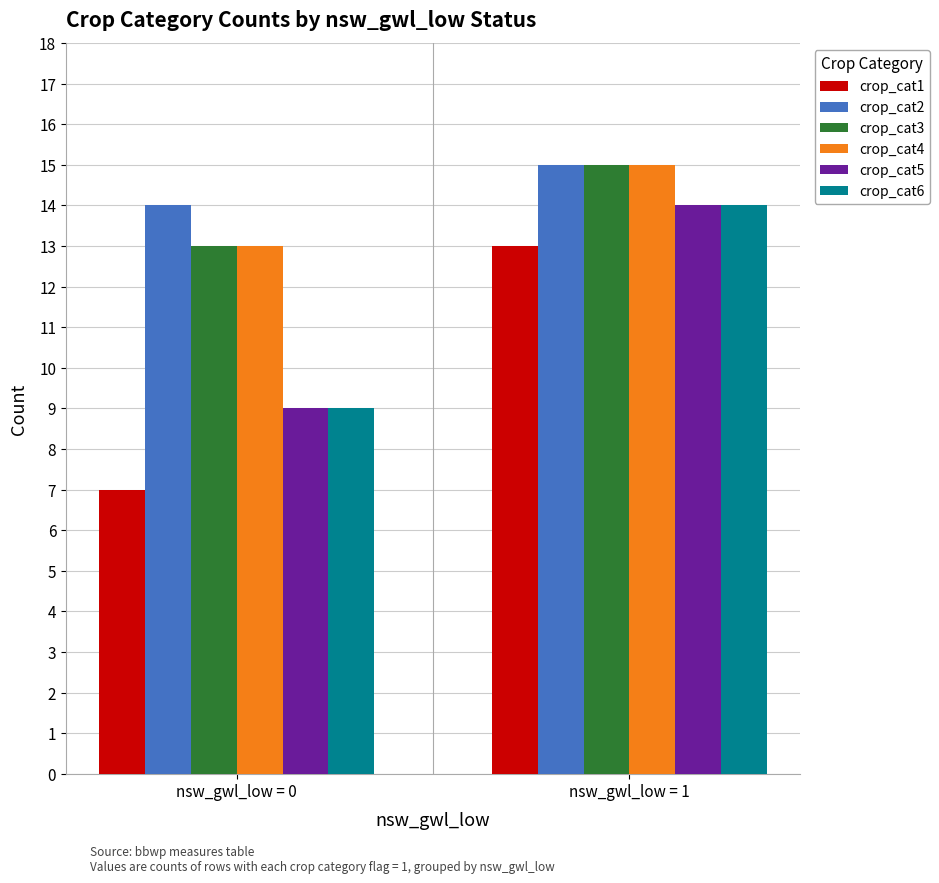

Which series has the largest total across all categories?

crop_cat2